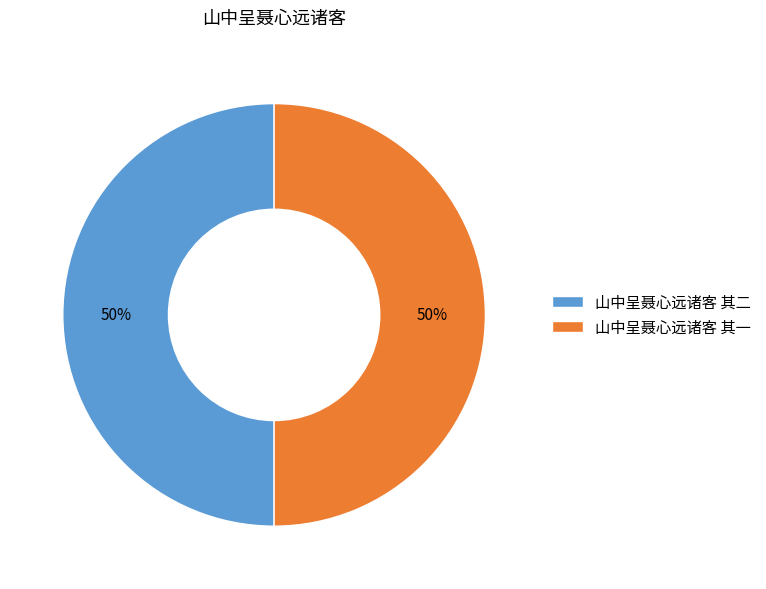

To the nearest percent, what portion does 山中呈聂心远诸客 其二 represent?

50%